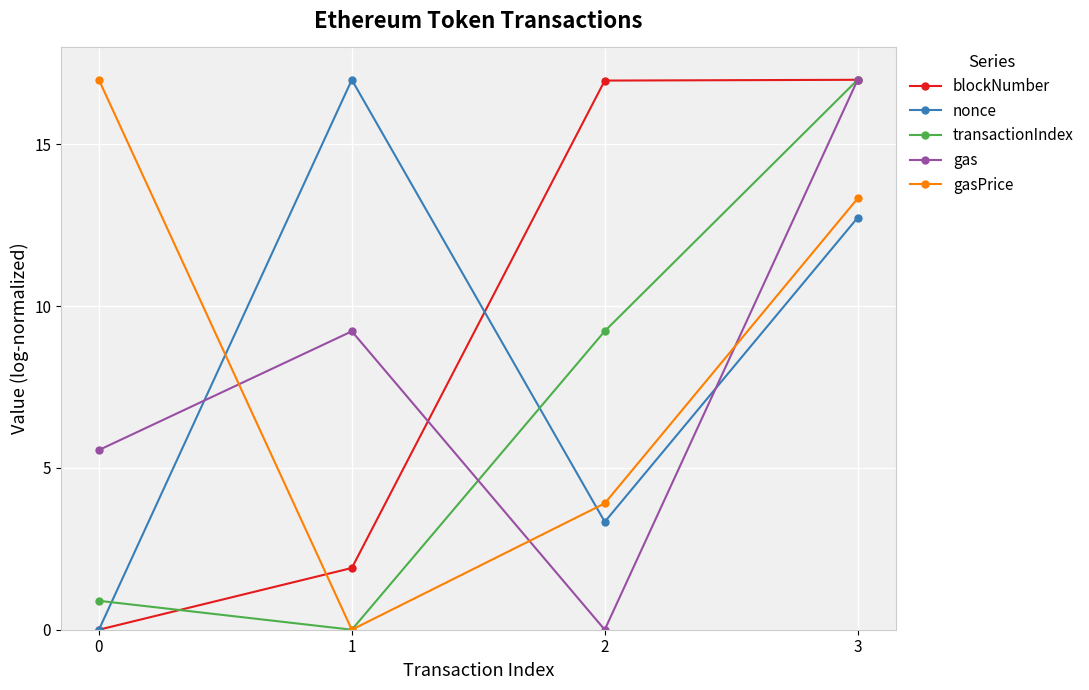

The gas series shows -8.5 at 2. True or false?

False